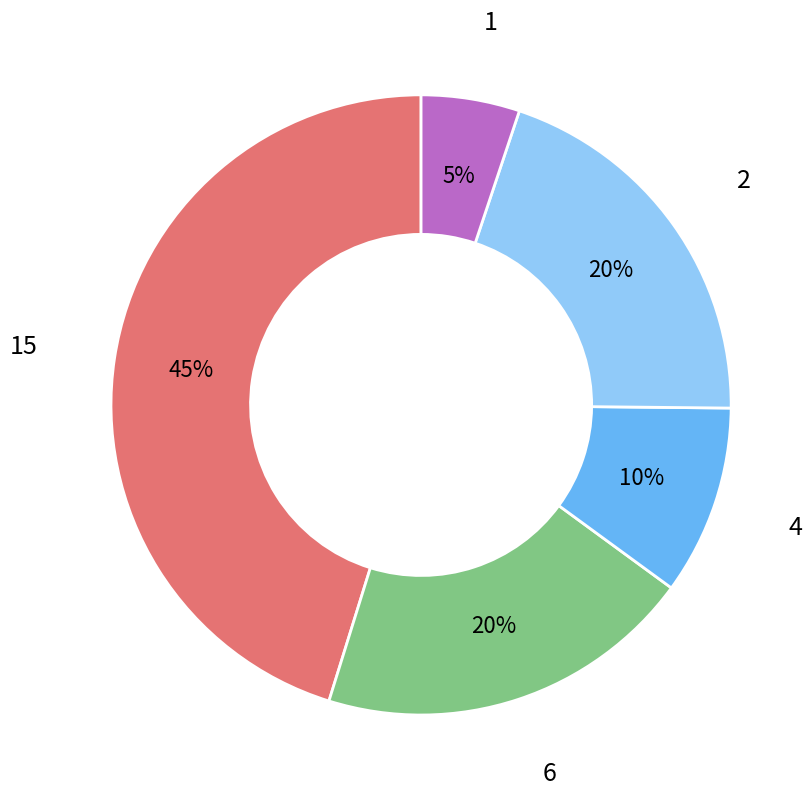

Which slice is the largest?

15